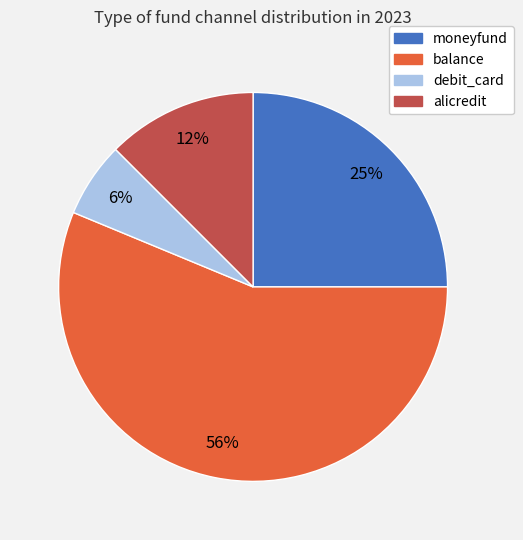

Between debit_card and moneyfund, which is larger?

moneyfund